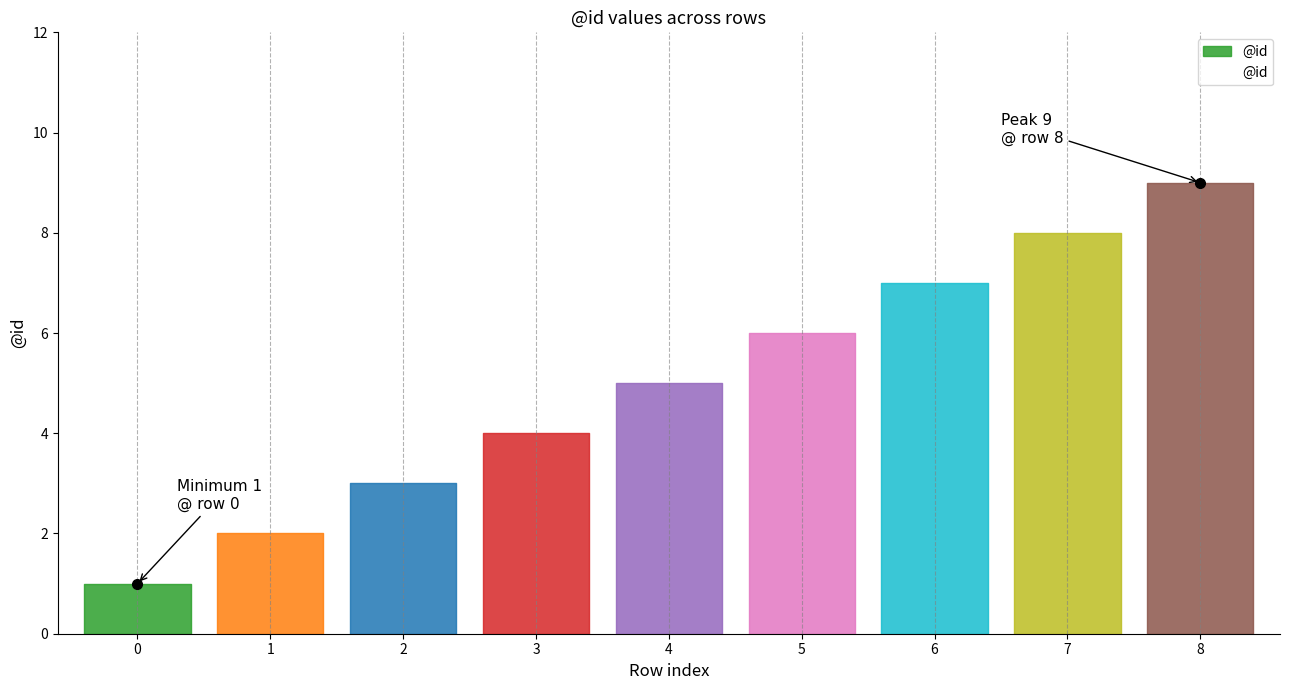

Does the chart display data point markers on the line(s)?

No